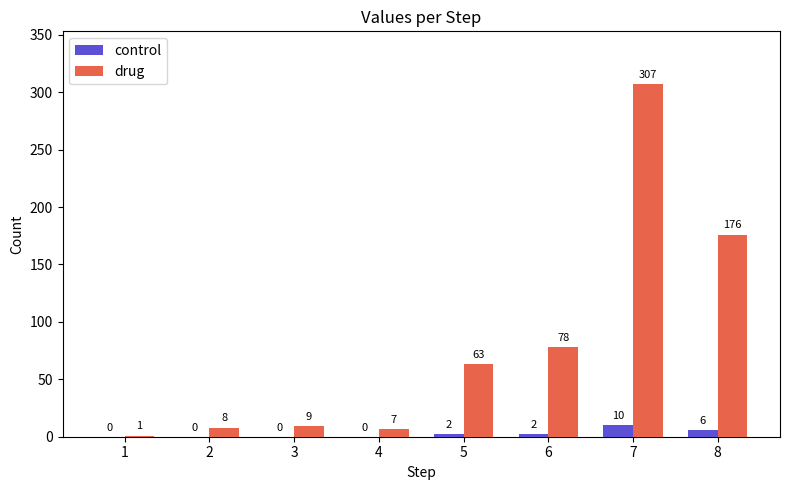

What is the sum of the drug values at 4 and 8?

183